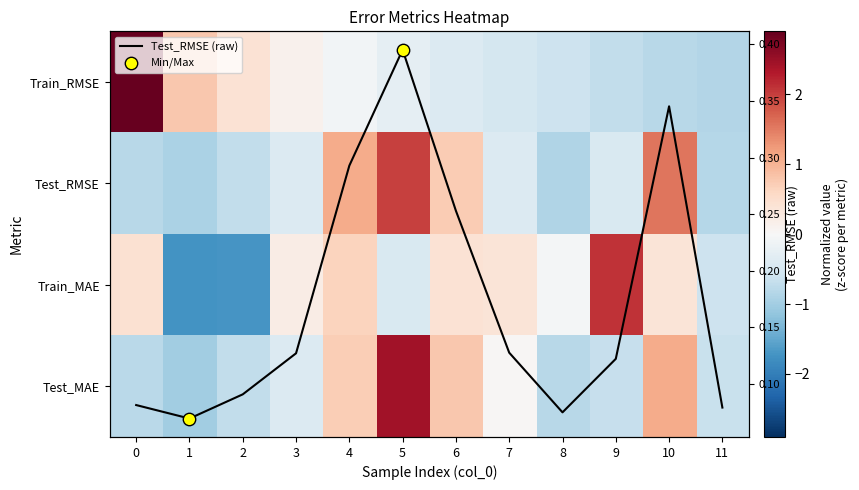

At which label does Test_MAE reach its minimum?

1